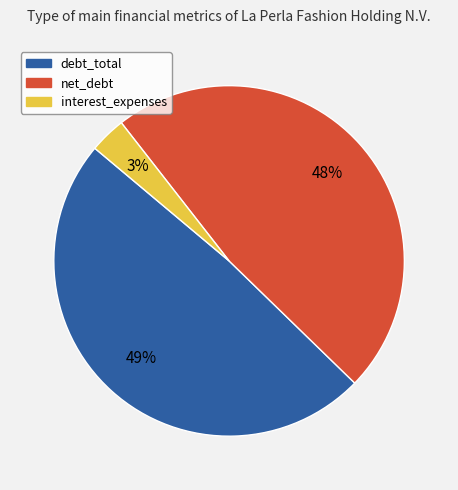

To the nearest percent, what is the combined percentage of interest_expenses and net_debt?

51%